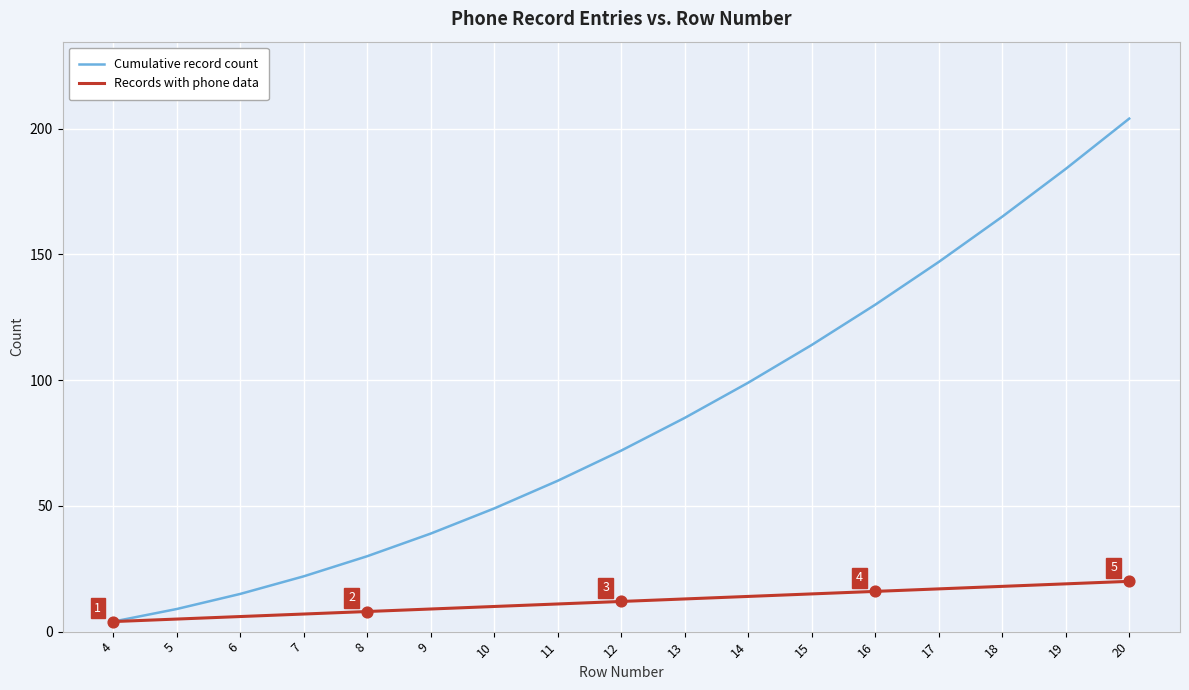

At how many categories does at least one series exceed 191?

1